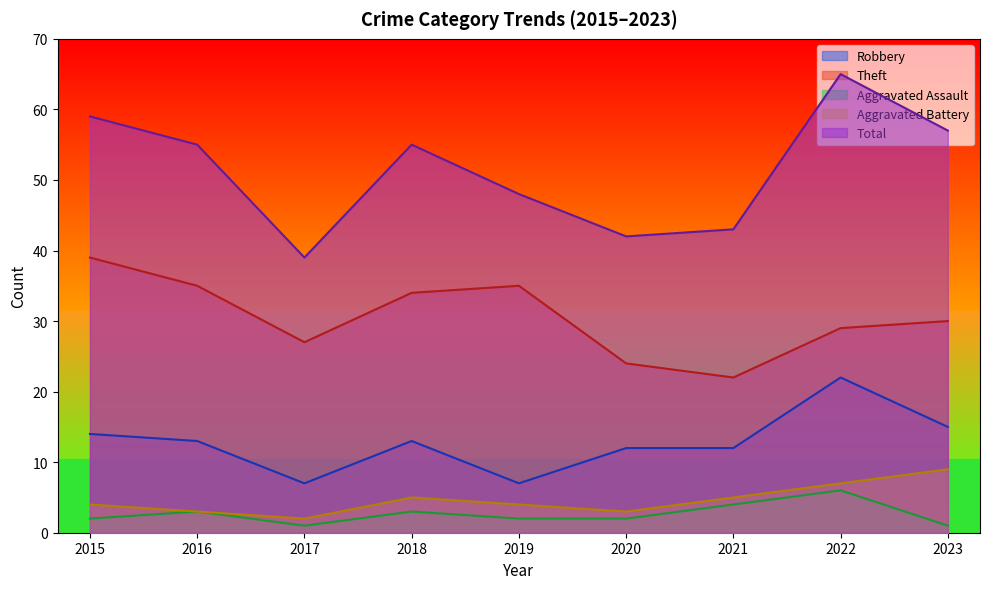

How many lines are shown in the chart?

5